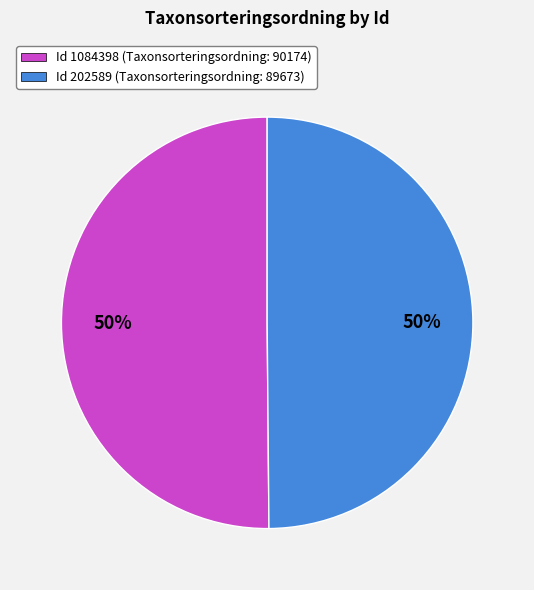

What percentage is the Id 202589 (Taxonsorteringsordning: 89673) slice, to the nearest percent?

50%